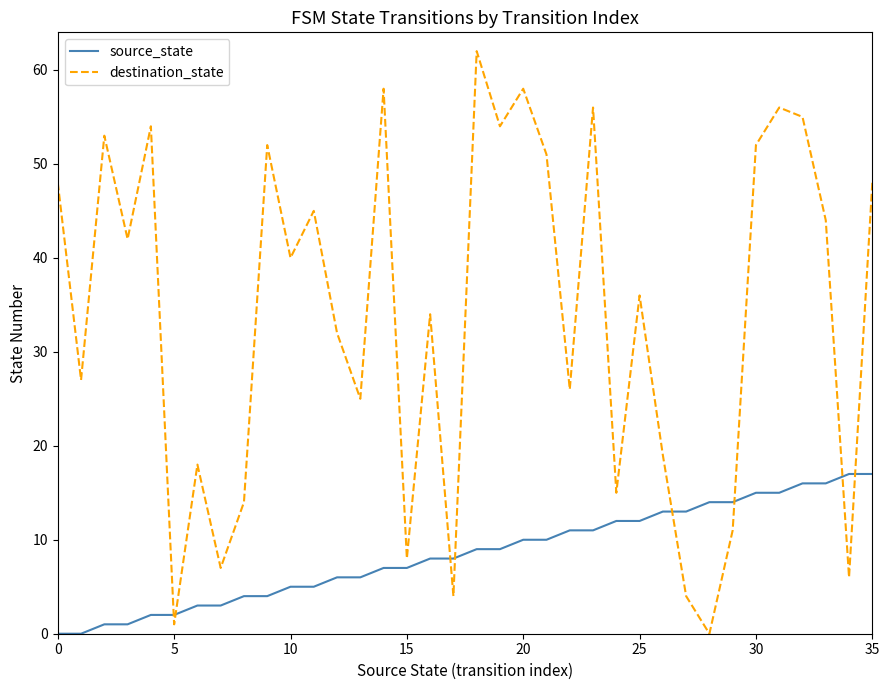

Rank the series by their average value, from lowest to highest.

source_state, destination_state